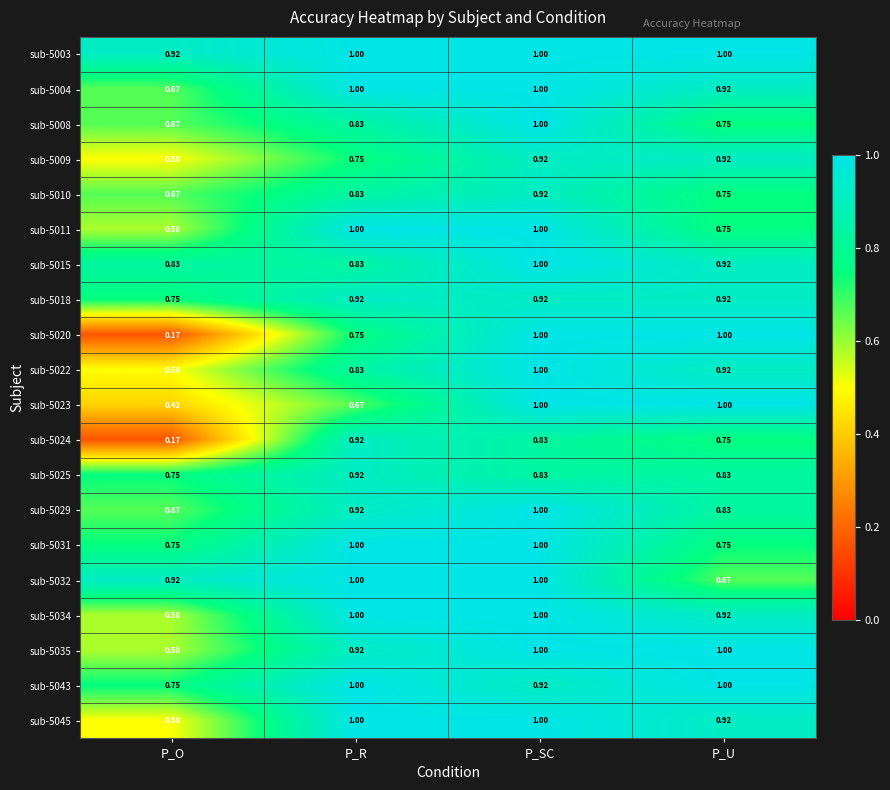

Which category has the lowest value in the sub-5018 series?

P_O